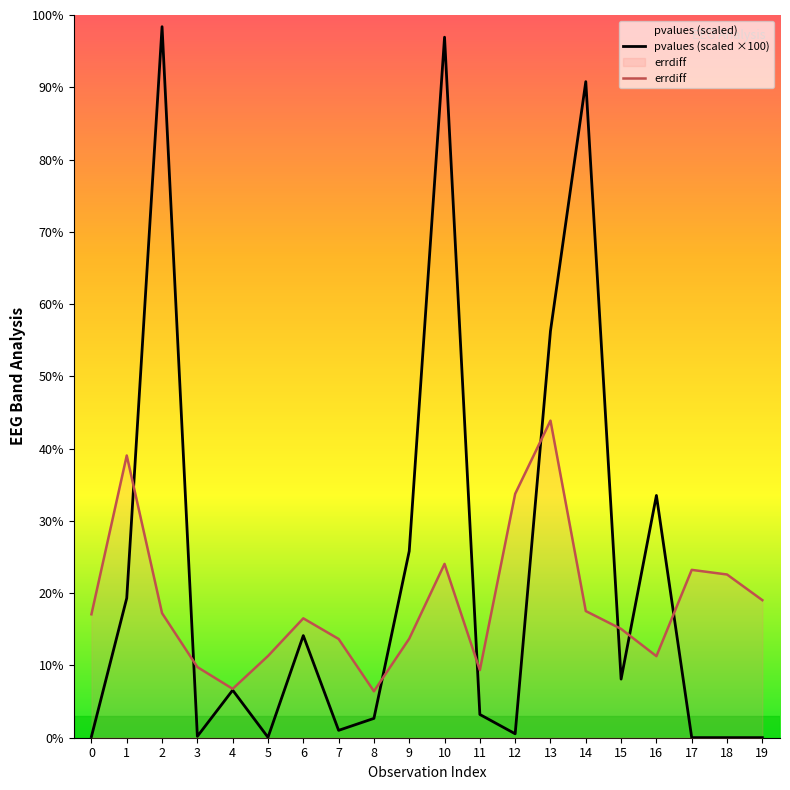

Reading left to right, extract all data points from this chart.

pvalues: 0=0.2	1=19.3	2=98.4	3=0.2	4=6.6	5=0.1	6=14.1	7=1.0	8=2.7	9=25.8	10=96.9	11=3.2	12=0.5	13=56.3	14=90.8	15=8.1	16=33.5	17=0.0	18=0.0	19=0.0
errdiff: 0=17.1	1=39.1	2=17.2	3=9.8	4=6.8	5=11.3	6=16.5	7=13.7	8=6.4	9=13.7	10=24.1	11=9.4	12=33.7	13=43.9	14=17.5	15=15.1	16=11.3	17=23.2	18=22.6	19=19.0